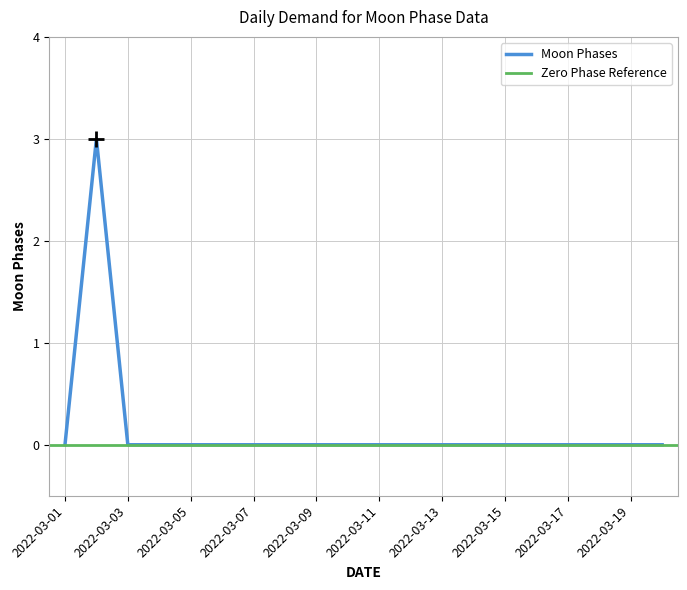

Between 2022-03-03 and 2022-03-11, which is larger?

2022-03-03